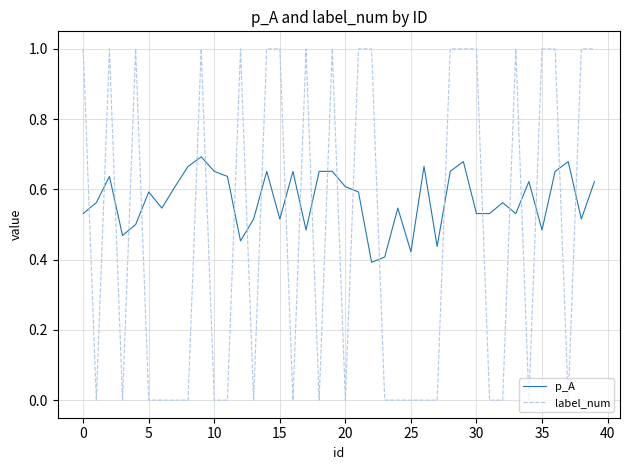

After their last crossing, which series has the higher values: p_A or label_num?

label_num